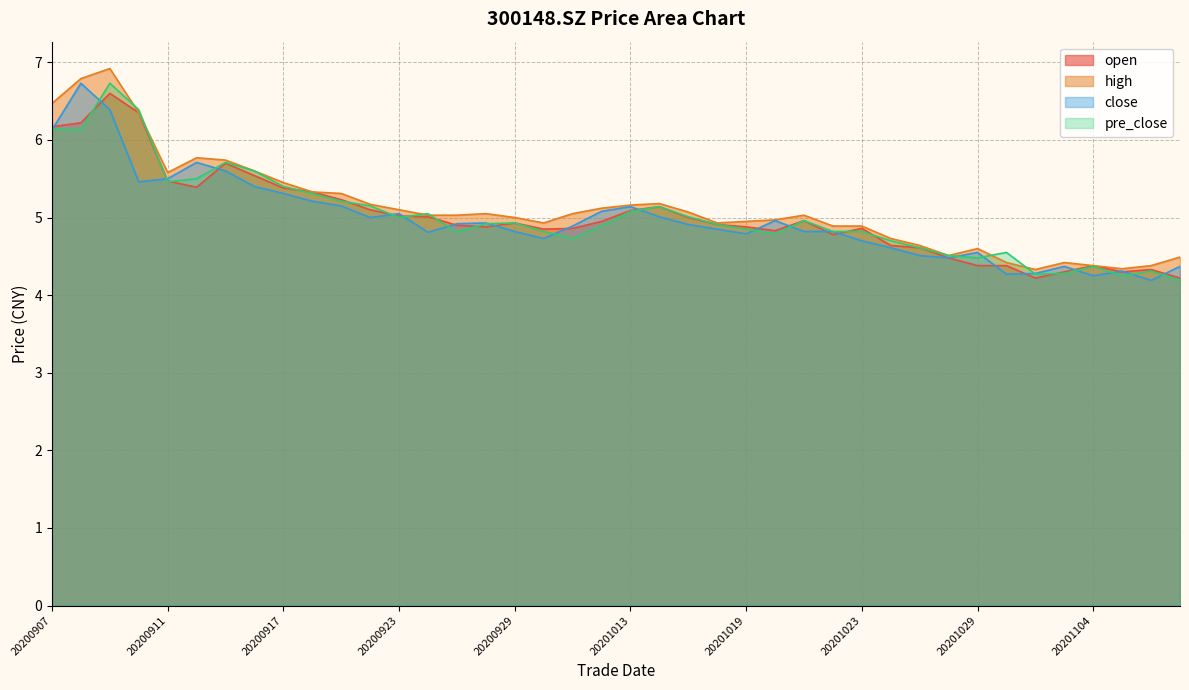

True or false: high has more than 1 interior local peaks.

True